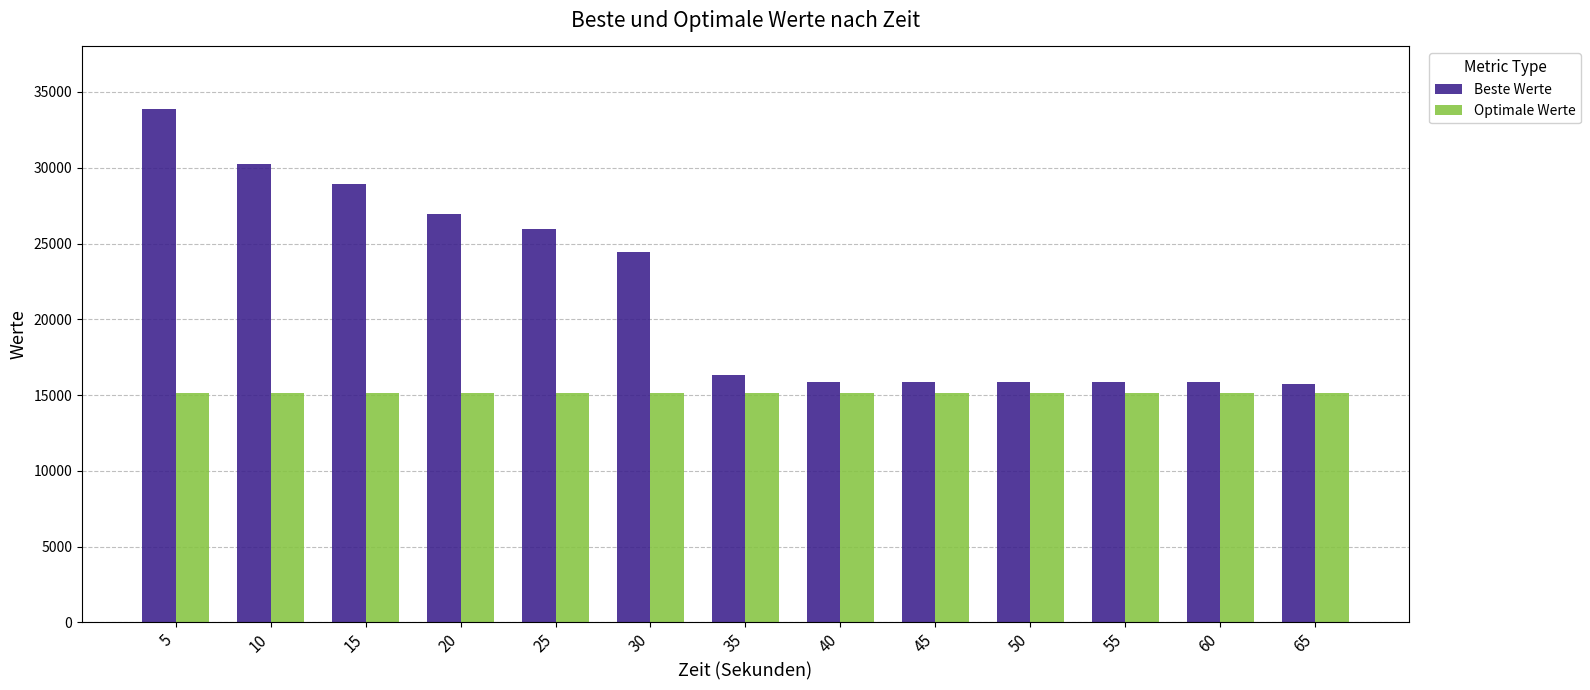

At how many categories does at least one series exceed 21494?

6